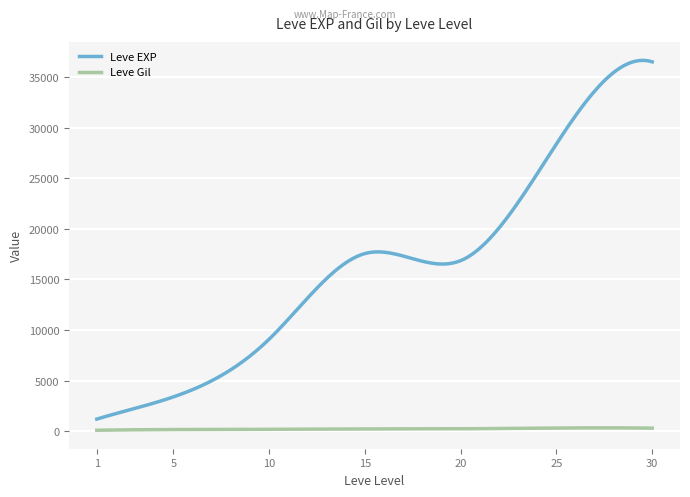

What is the greatest value displayed?

36639.5